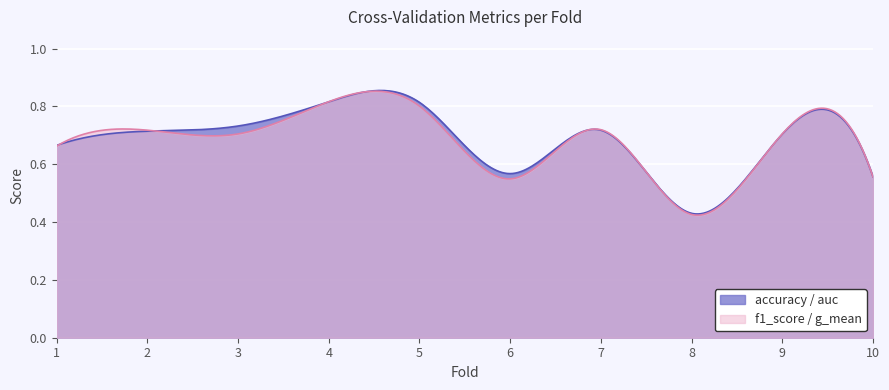

What is the total value across all series at 6?

2.2